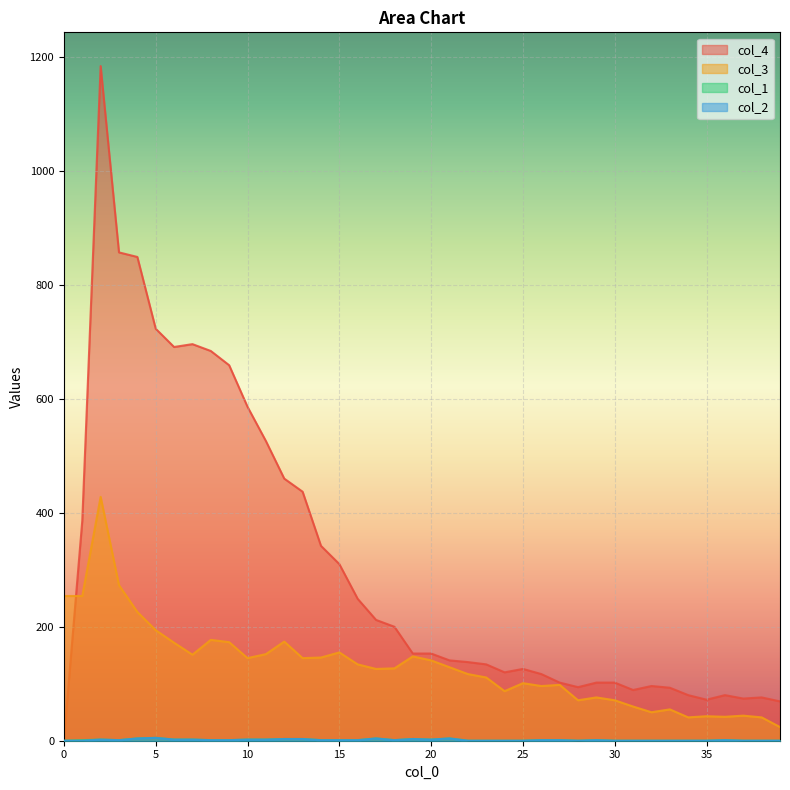

What is the value of the col_1 point at the 6th from the left?

5